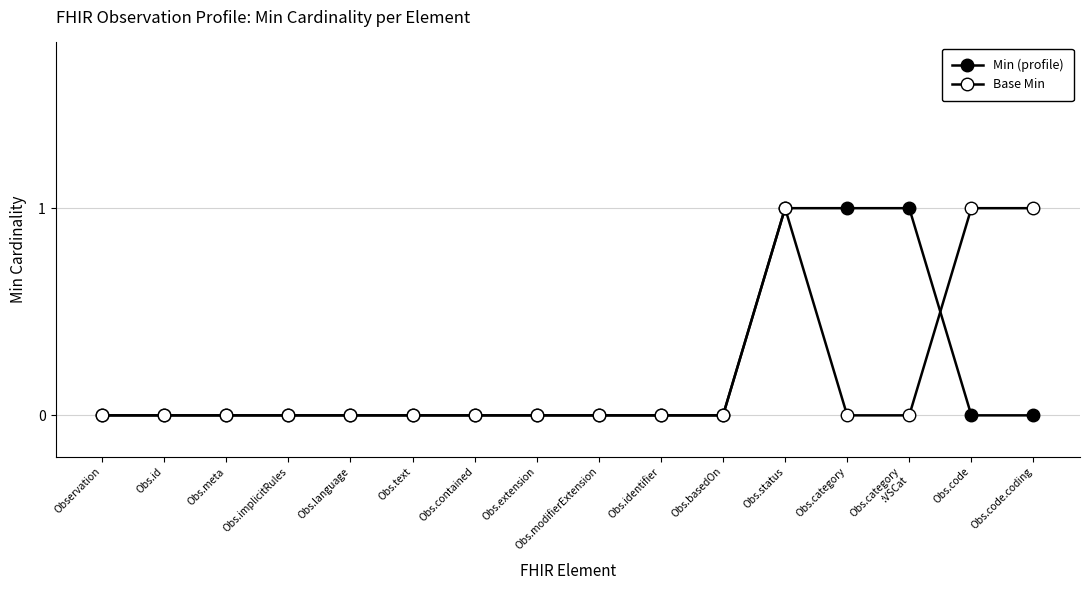

Is this an area chart (filled region under the line)?

No